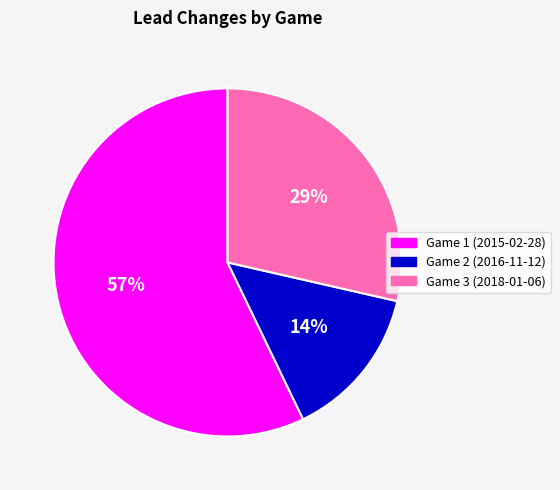

Which has a higher value, Game 3 (2018-01-06) or Game 1 (2015-02-28)?

Game 1 (2015-02-28)